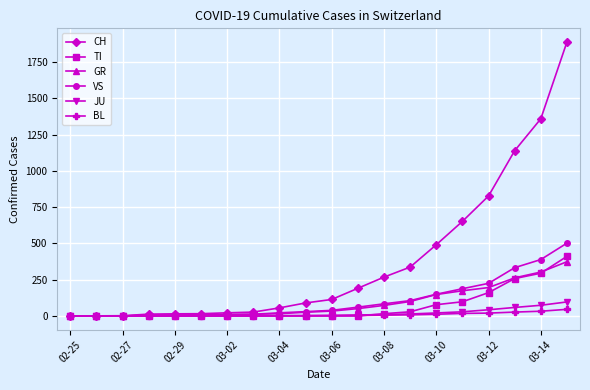

Which series has the largest range (max minus min)?

CH